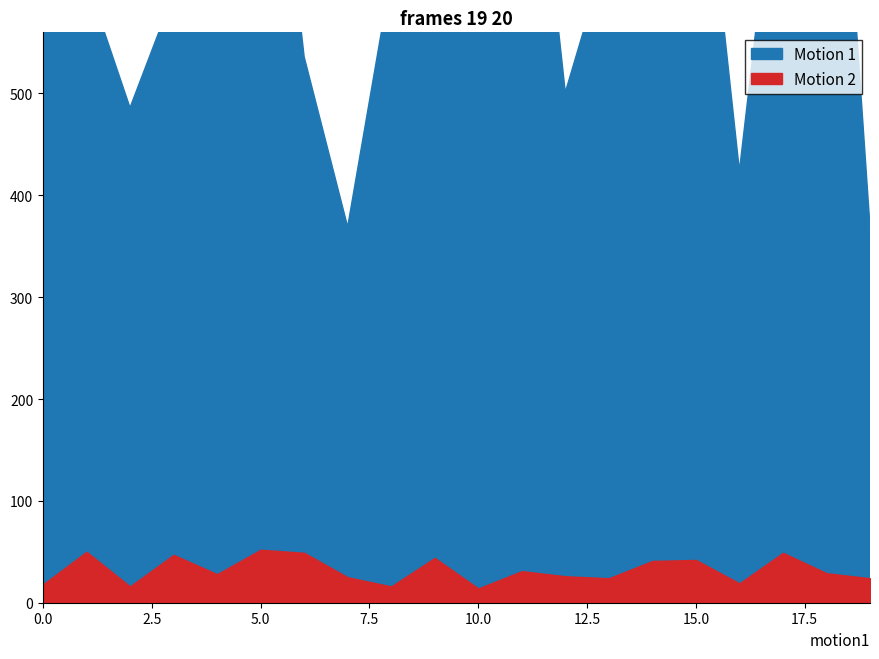

The Motion 1 series shows 616 at 8. True or false?

True